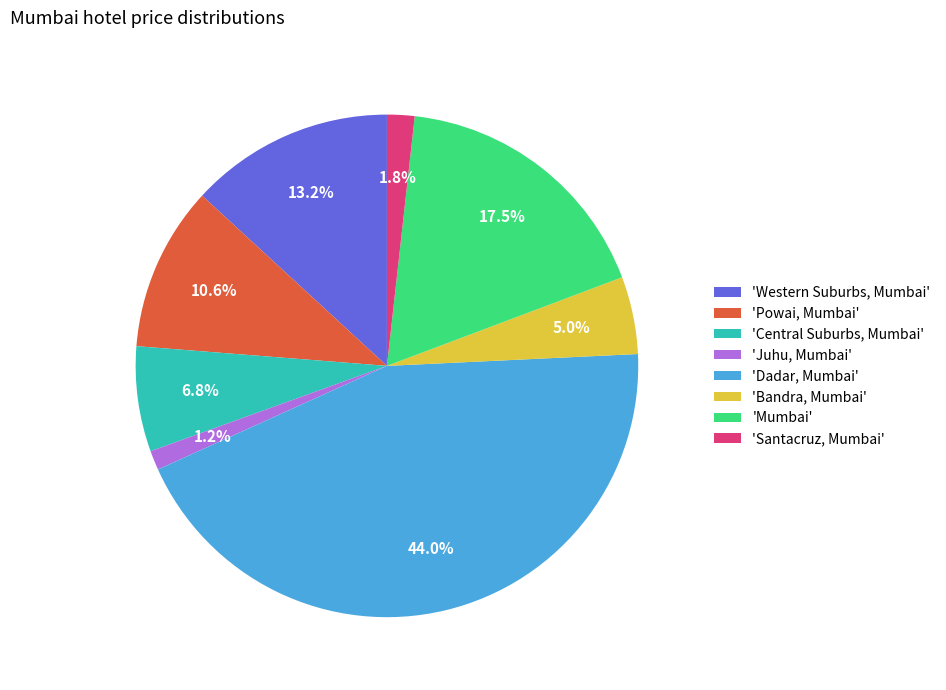

Combined, do 'Powai, Mumbai' and 'Mumbai' account for over 50%?

No